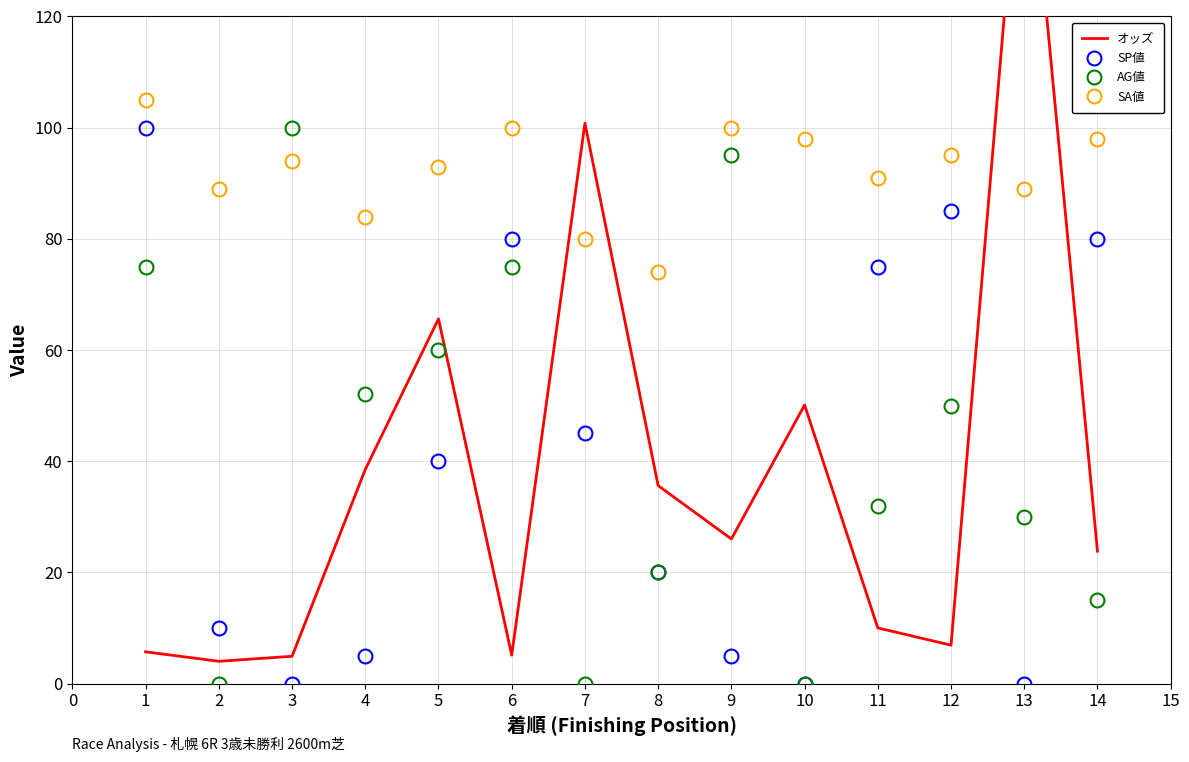

What are all the series names shown in the legend?

オッズ, SP値, AG値, SA値